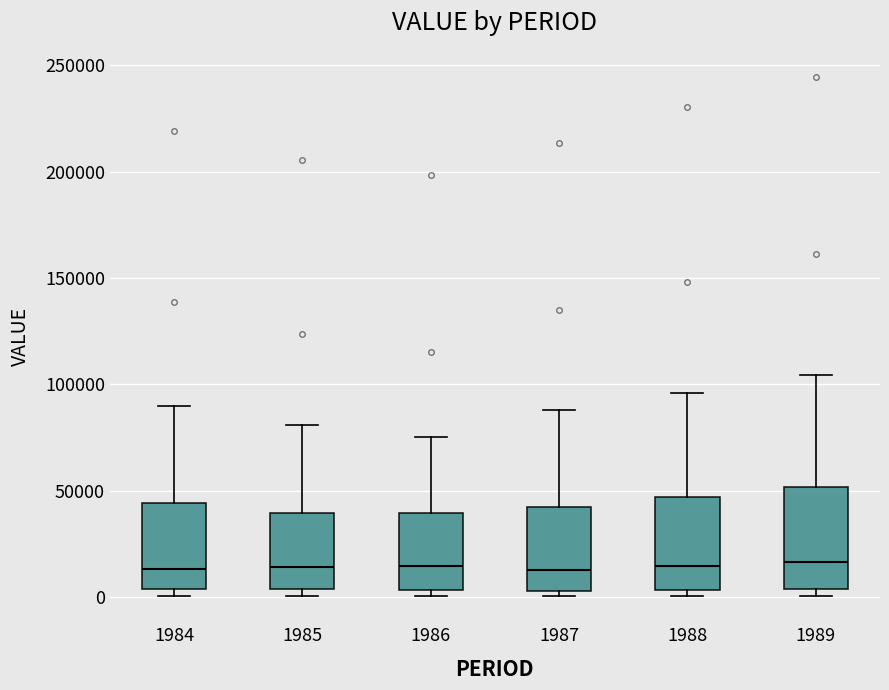

Where does the median line of the box at x = 1984 sit on the y-axis? The values are not printed on the chart, so give them approximately, as read against the axis.

15000